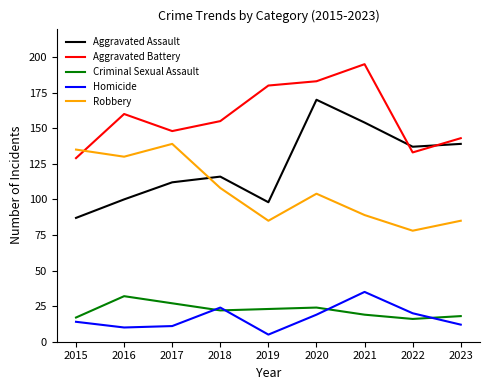

True or false: Robbery and Homicide cross at least once.

False